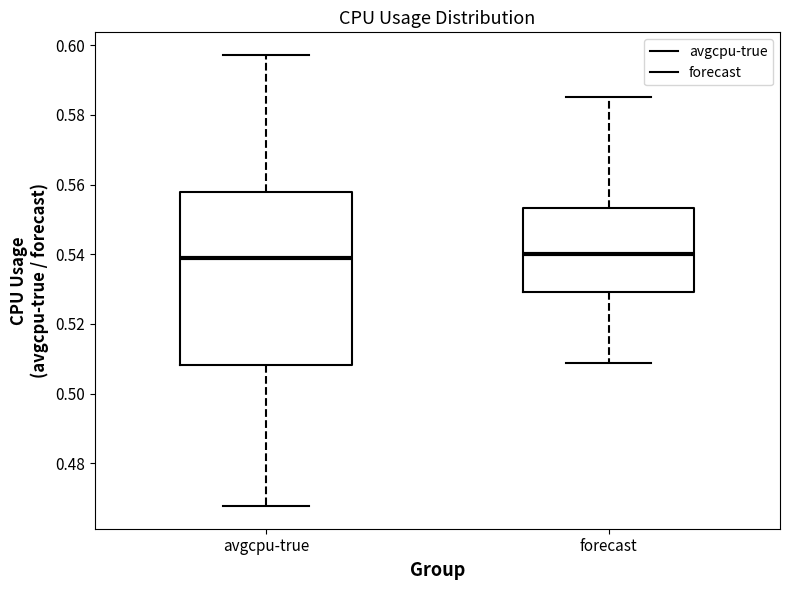

Where is the upper edge of the box for forecast on the y-axis? The values are not printed on the chart, so give them approximately, as read against the axis.

0.554